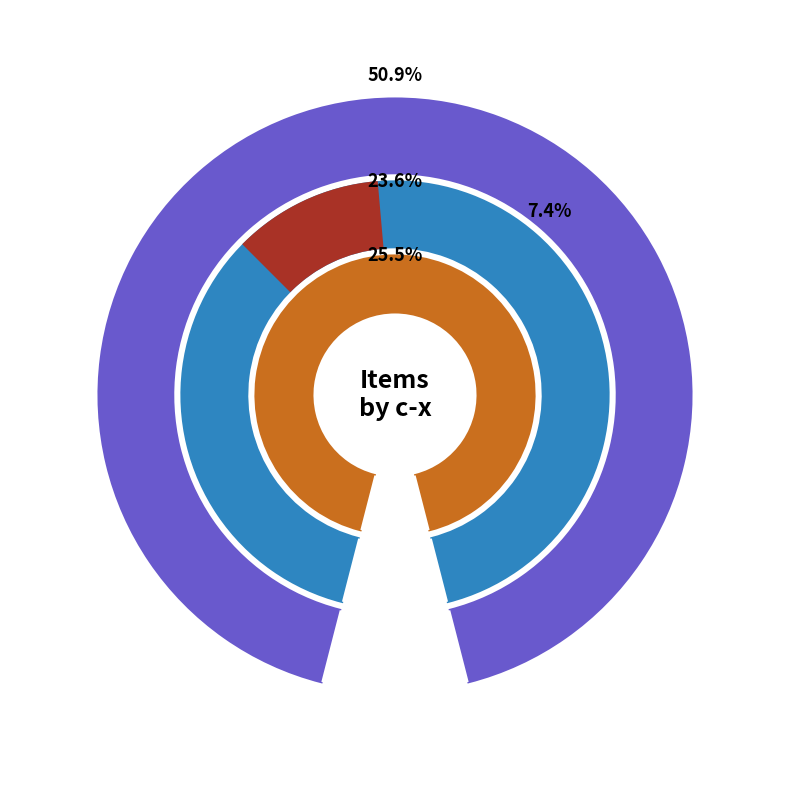

Is it true that 4 is 17% of the pie?

False